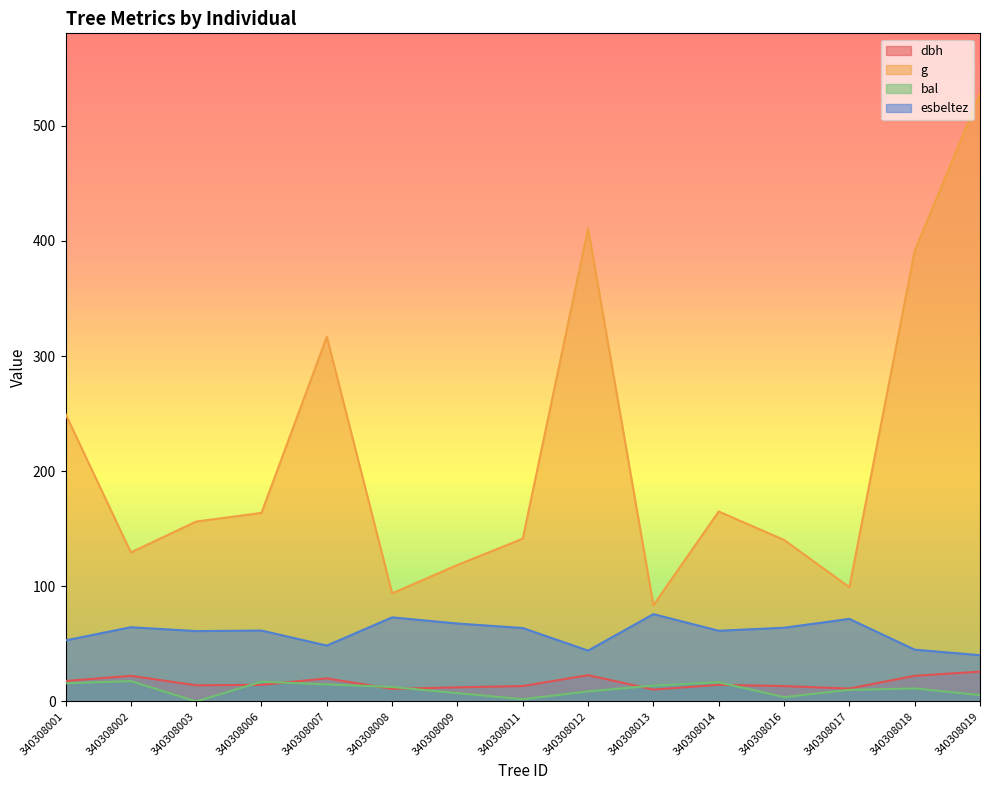

What is the average value of the esbeltez series?

59.7